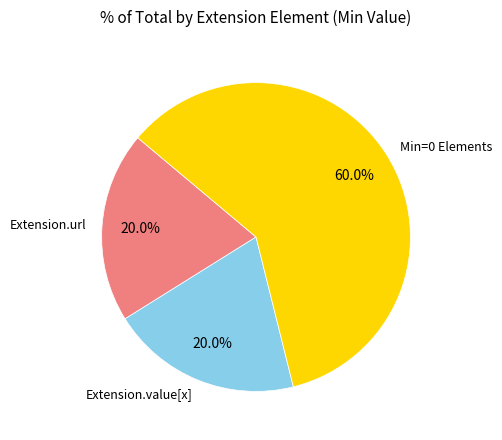

What percentage is the Extension.url slice, to the nearest percent?

20%